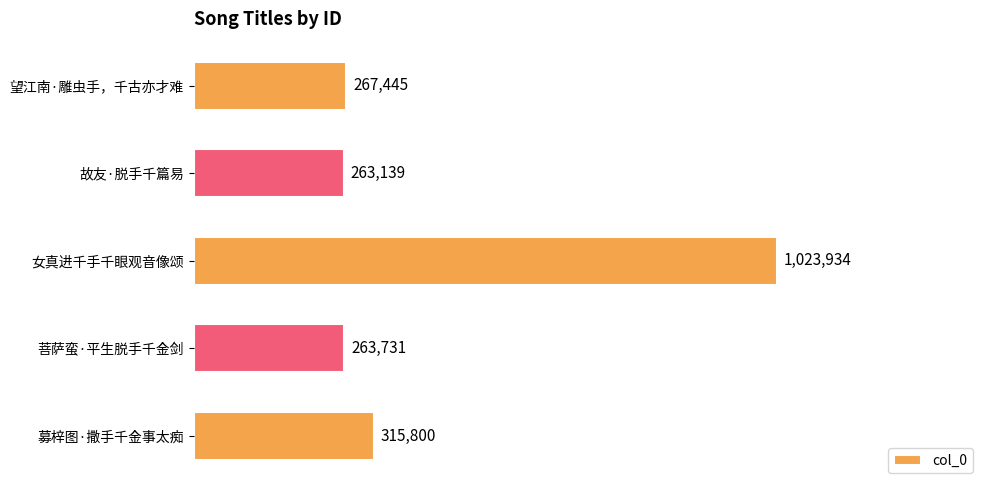

At which category does the chart reach its peak across all series?

女真进千手千眼观音像颂